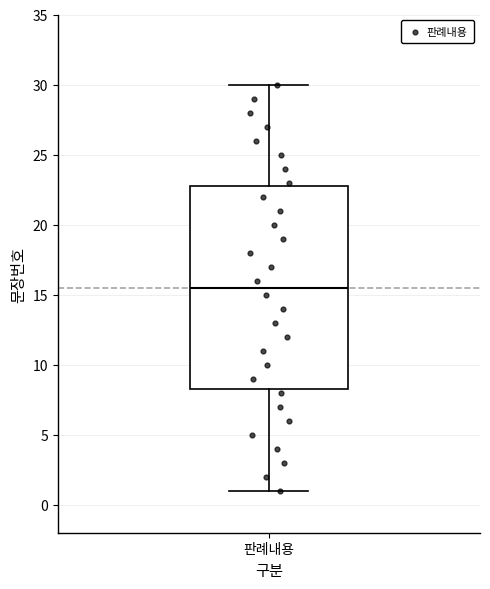

Transcribe this box plot: give where the median line is, the range the box spans, and where the two whiskers end, as read against the y-axis. The values are not printed on the chart, so give them approximately, as read against the axis.

median 15.5, box 8.5 to 23.0, whiskers 1.0 to 30.0